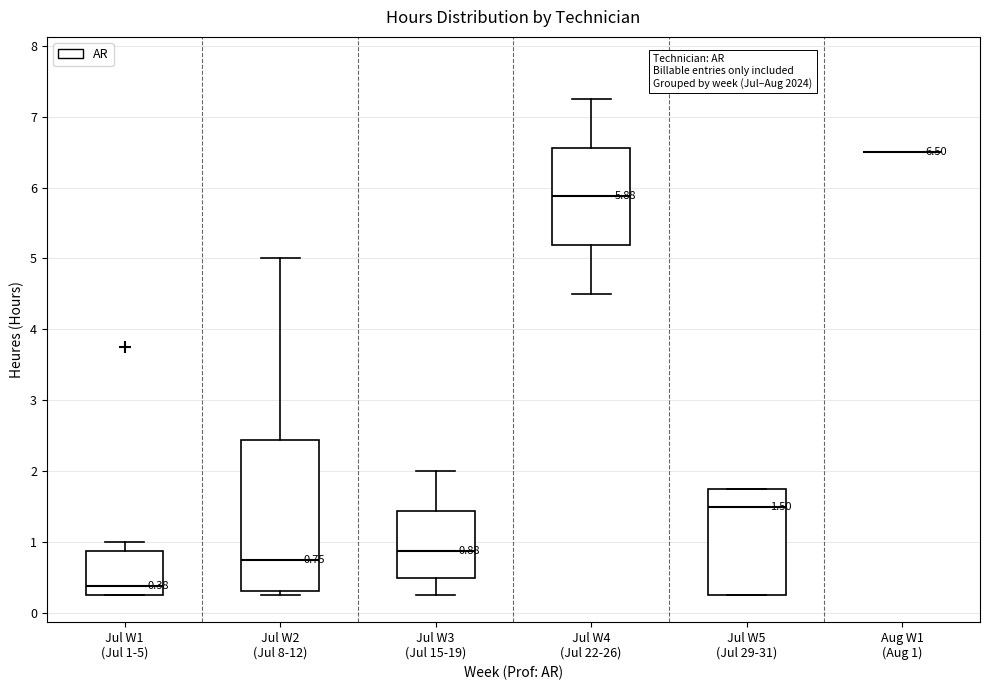

Comparing the boxes themselves (not the whiskers), which one is the tallest?

Jul W2 (Jul 8-12)